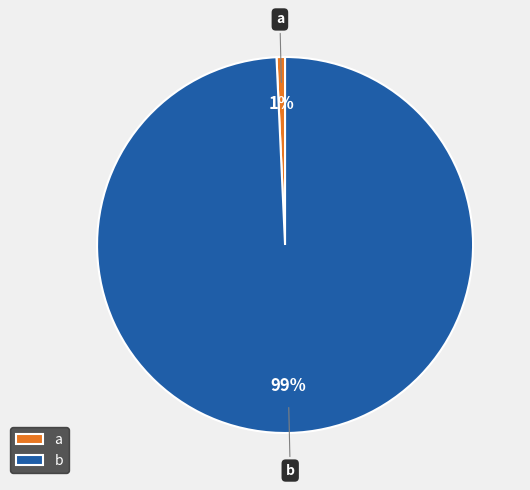

To the nearest percent, what is the combined percentage of a and b?

100%